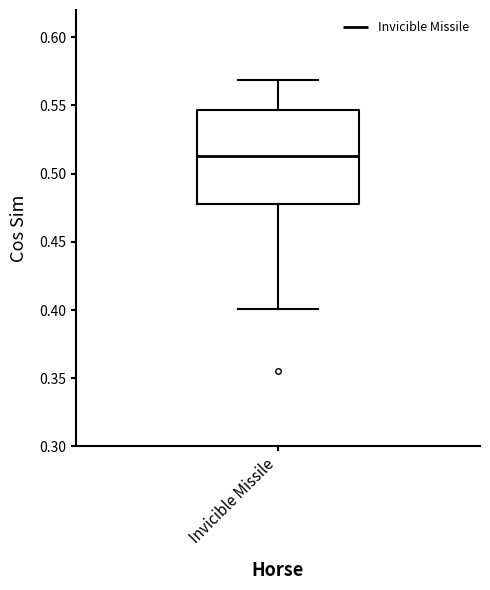

Read this box plot against the y-axis: the position of the median line, the range covered by the box, and the ends of both whiskers. The values are not printed on the chart, so give them approximately, as read against the axis.

median 0.515, box 0.480 to 0.545, whiskers 0.400 to 0.570